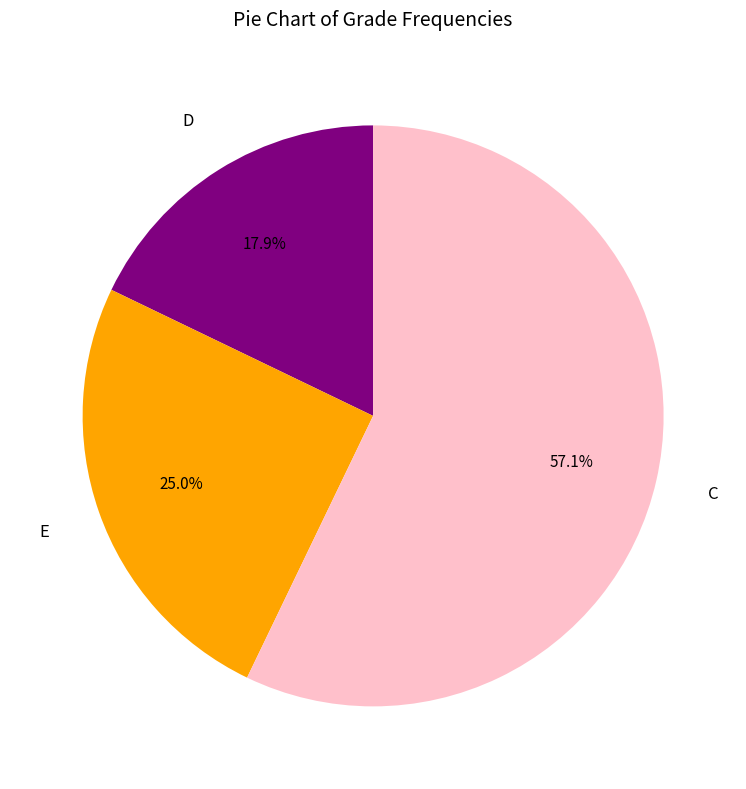

Is D the majority of the pie?

No